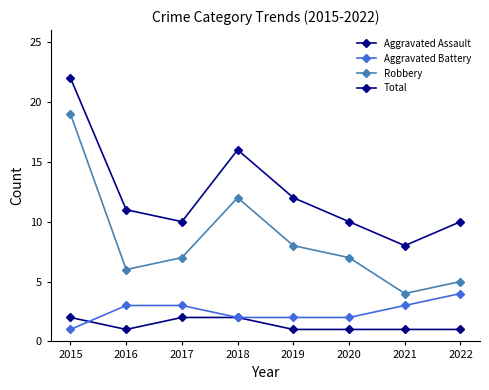

After their last crossing, which series has the higher values: Aggravated Assault or Aggravated Battery?

Aggravated Battery